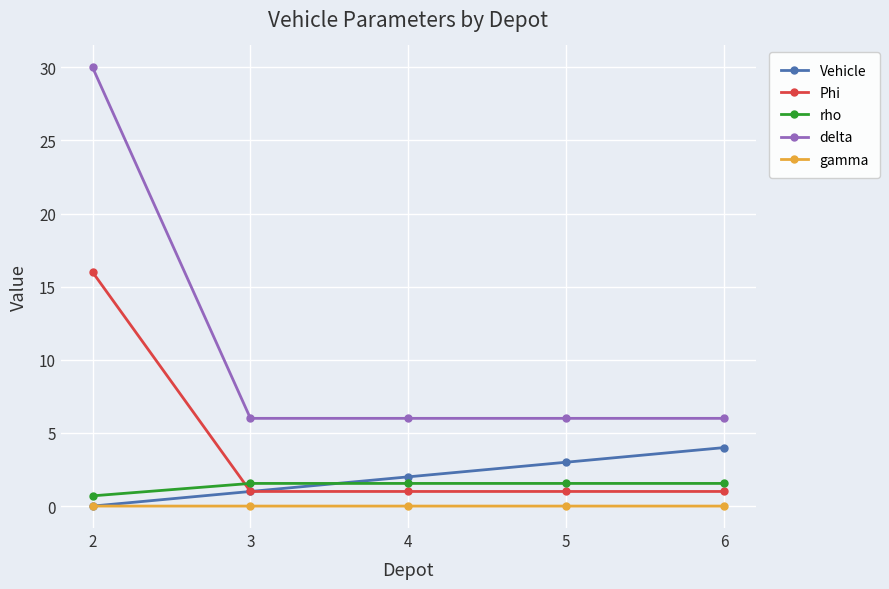

What is the highest value of the Vehicle series?

4.0